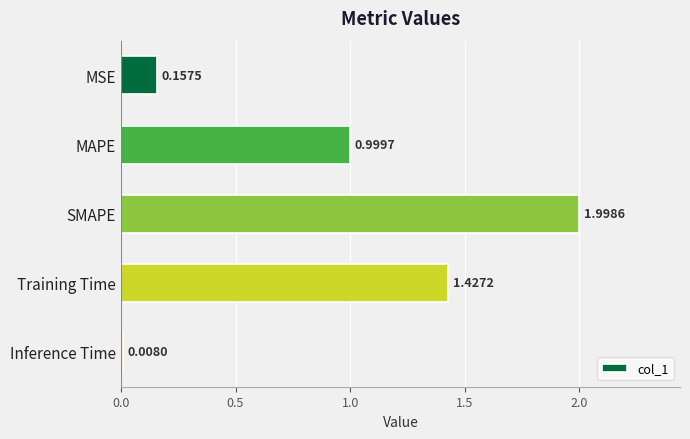

How many bars are there in total?

5